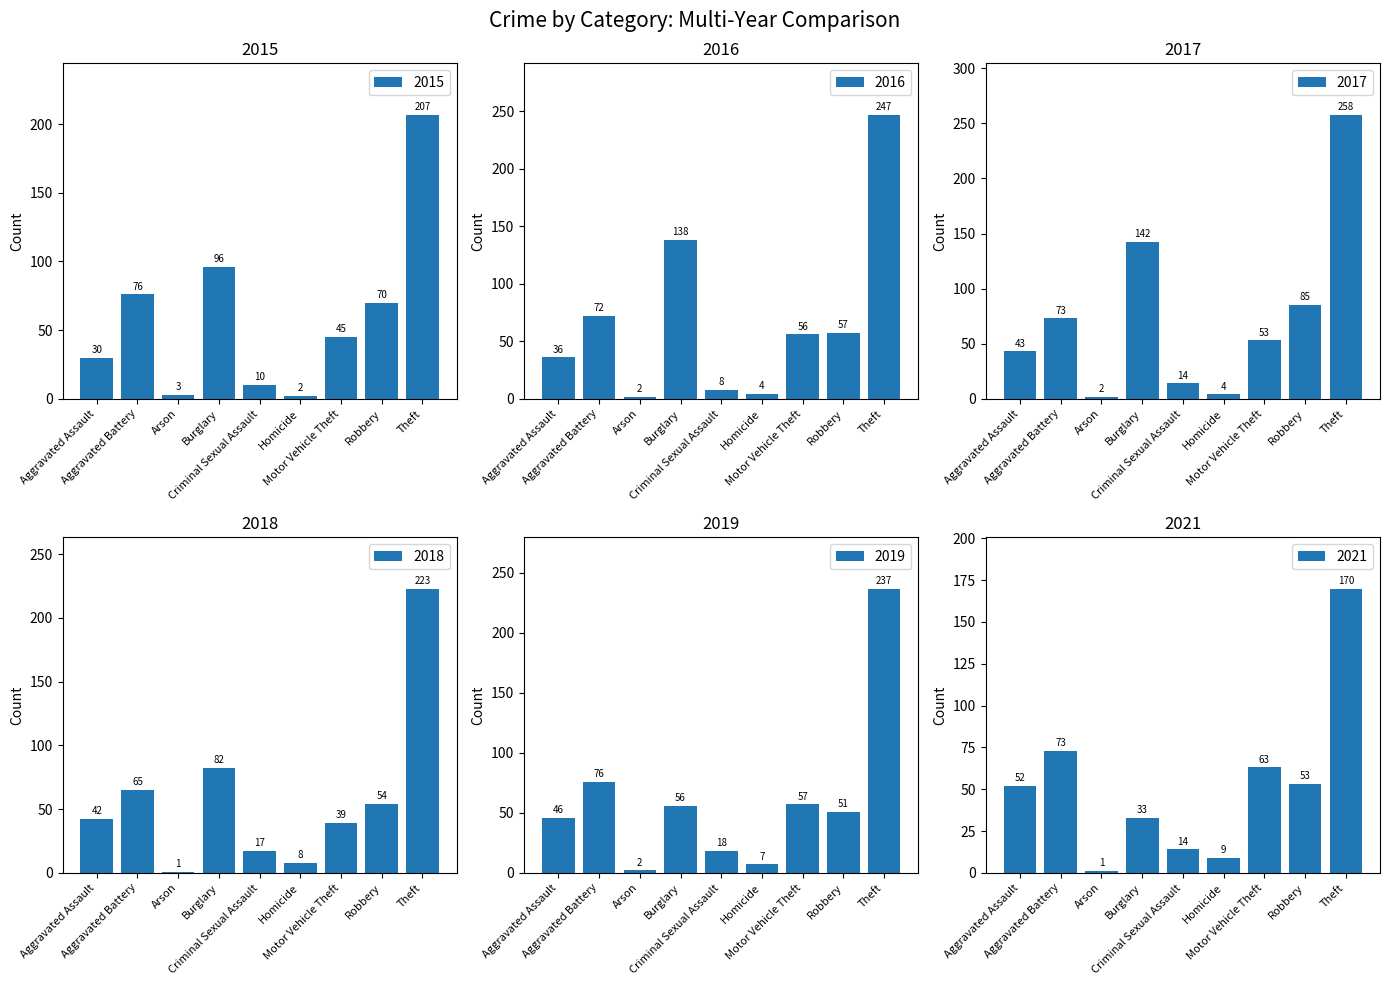

Reading left to right, list all the values displayed in this chart.

2015: Aggravated Assault=30	Aggravated Battery=76	Arson=3	Burglary=96	Criminal Sexual Assault=10	Homicide=2	Motor Vehicle Theft=45	Robbery=70	Theft=207
2016: Aggravated Assault=36	Aggravated Battery=72	Arson=2	Burglary=138	Criminal Sexual Assault=8	Homicide=4	Motor Vehicle Theft=56	Robbery=57	Theft=247
2017: Aggravated Assault=43	Aggravated Battery=73	Arson=2	Burglary=142	Criminal Sexual Assault=14	Homicide=4	Motor Vehicle Theft=53	Robbery=85	Theft=258
2018: Aggravated Assault=42	Aggravated Battery=65	Arson=1	Burglary=82	Criminal Sexual Assault=17	Homicide=8	Motor Vehicle Theft=39	Robbery=54	Theft=223
2019: Aggravated Assault=46	Aggravated Battery=76	Arson=2	Burglary=56	Criminal Sexual Assault=18	Homicide=7	Motor Vehicle Theft=57	Robbery=51	Theft=237
2021: Aggravated Assault=52	Aggravated Battery=73	Arson=1	Burglary=33	Criminal Sexual Assault=14	Homicide=9	Motor Vehicle Theft=63	Robbery=53	Theft=170